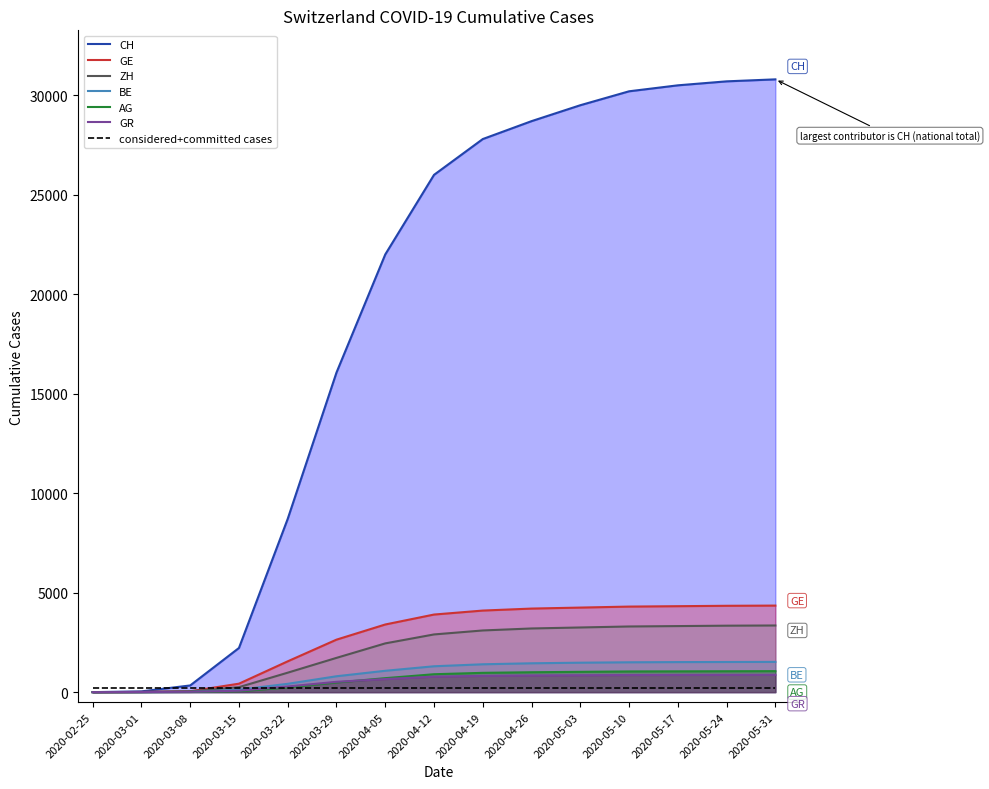

Which category has the lowest value in the CH series?

2020-02-25